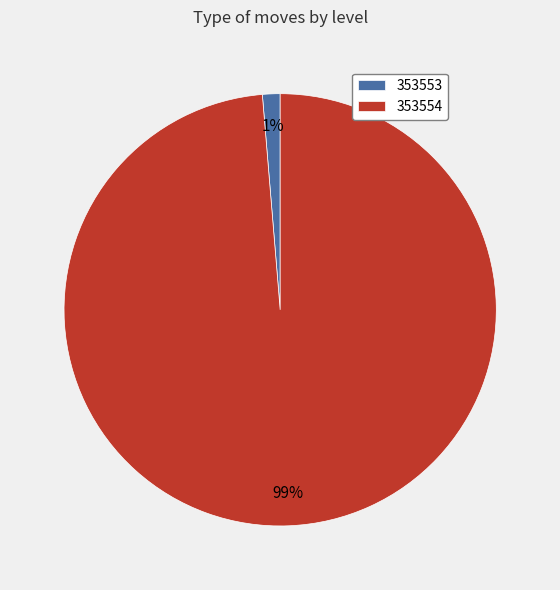

Rank the categories by value from lowest to highest.

353553, 353554